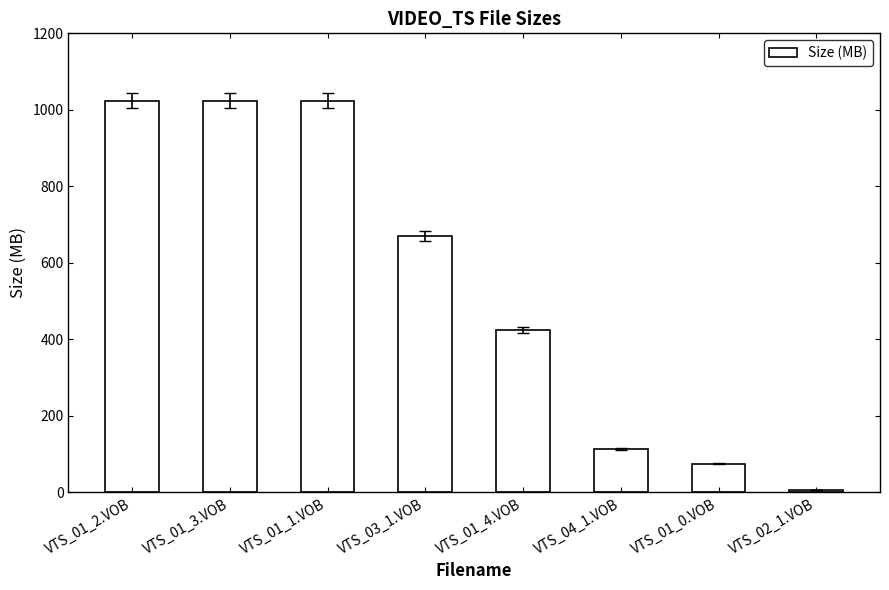

Reading left to right, what are all the values shown in this chart?

1024.0	1024.0	1024.0	670.7	424.4	112.4	74.2	5.7